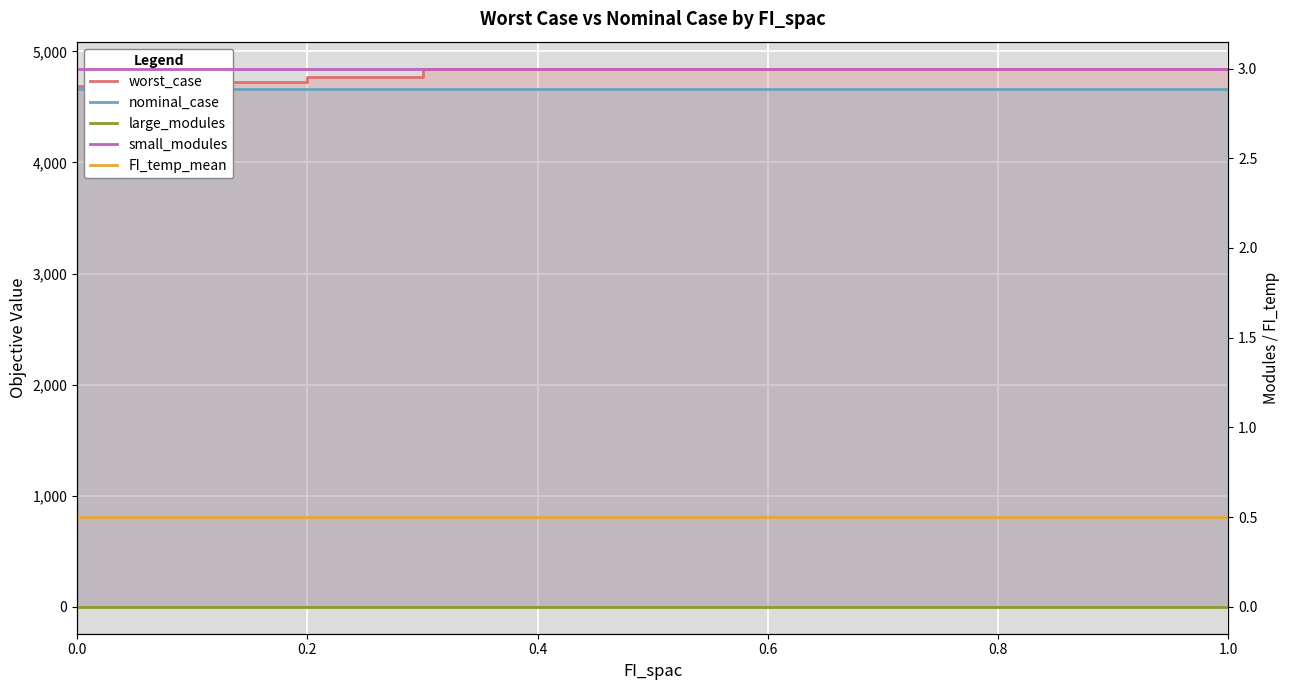

The value of worst_case at 0.6 is 4845.4. True or false?

True